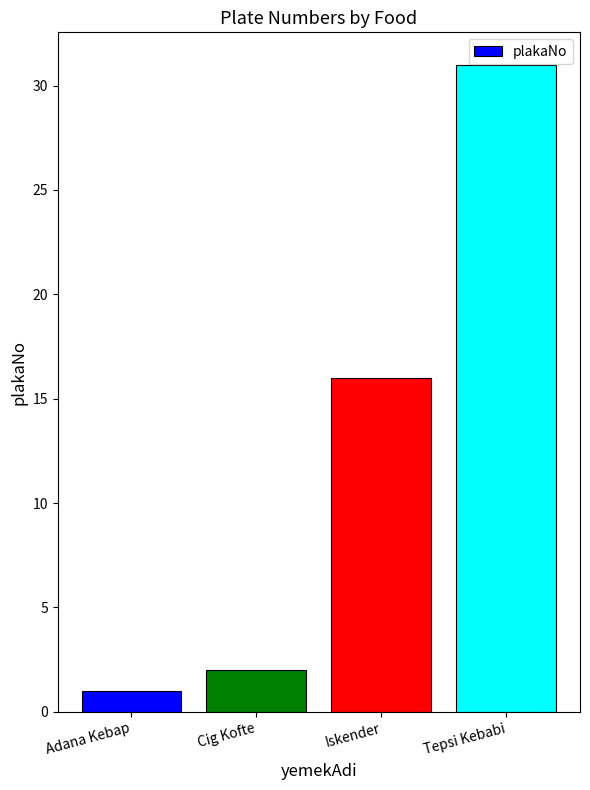

What position from the right is Iskender?

2